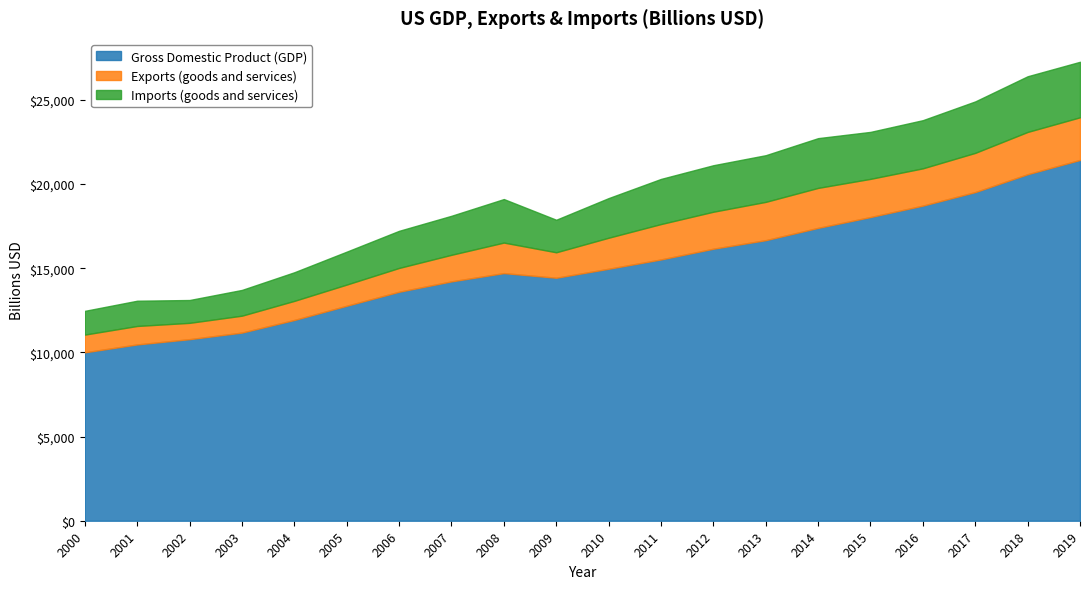

True or false: Exports (goods and services) and Gross Domestic Product (GDP) intersect in this chart.

False